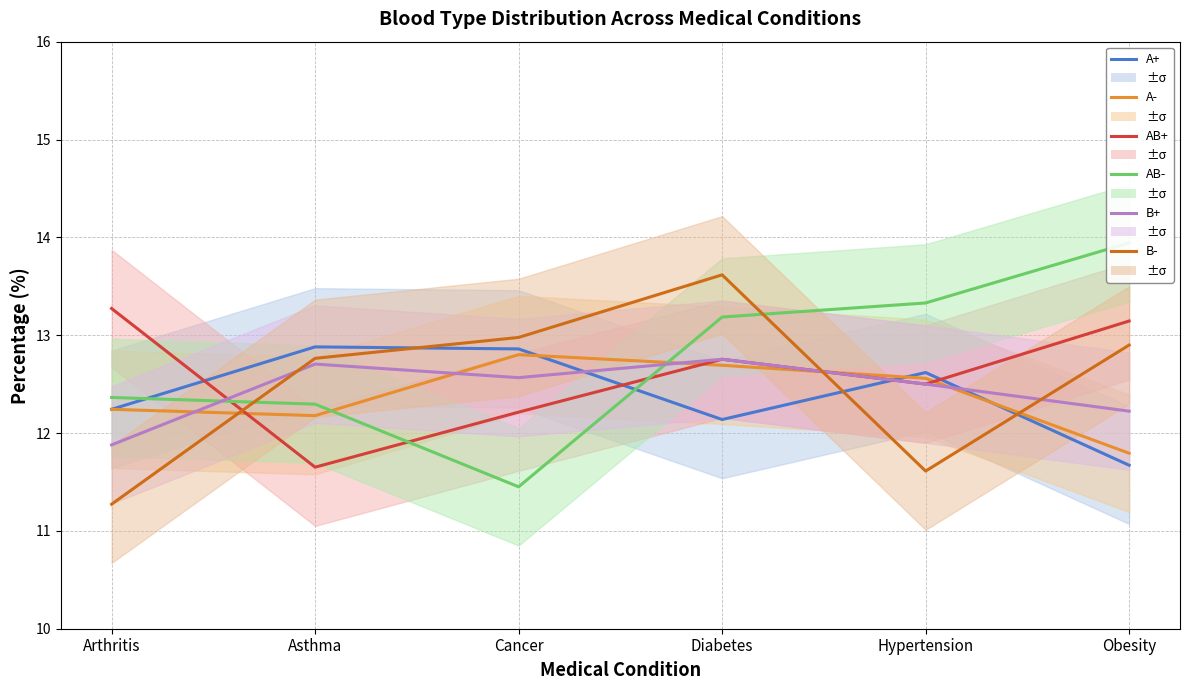

What is the label of the 4th point from the right?

Cancer